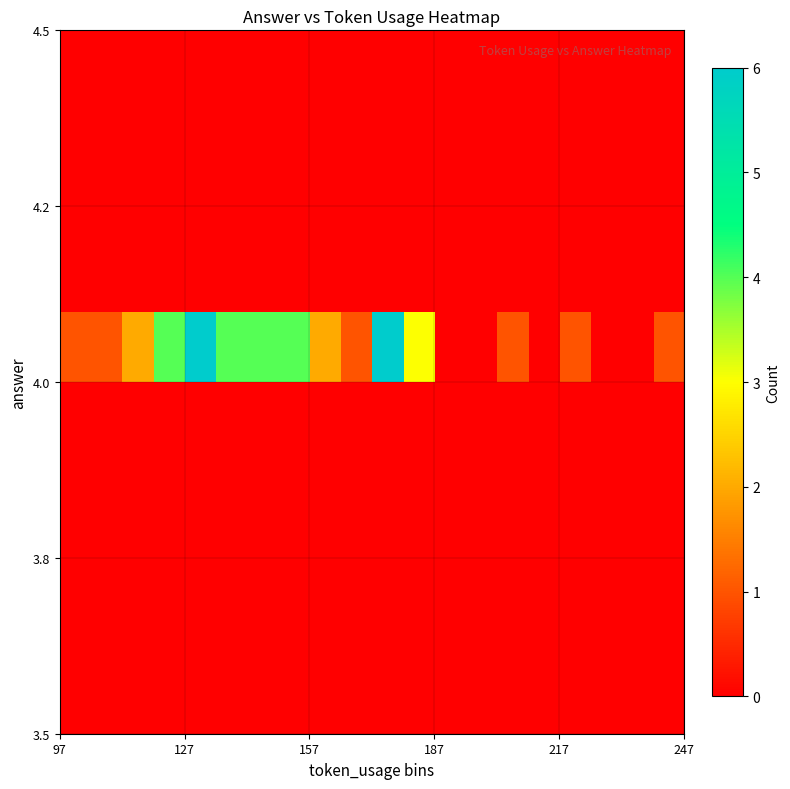

At how many categories does at least one series exceed 1?

9